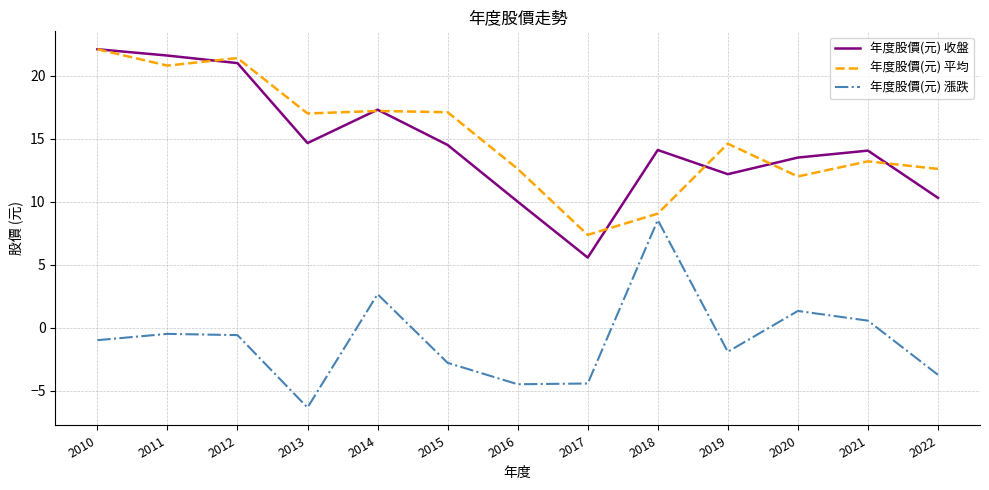

How many lines are shown in the chart?

3